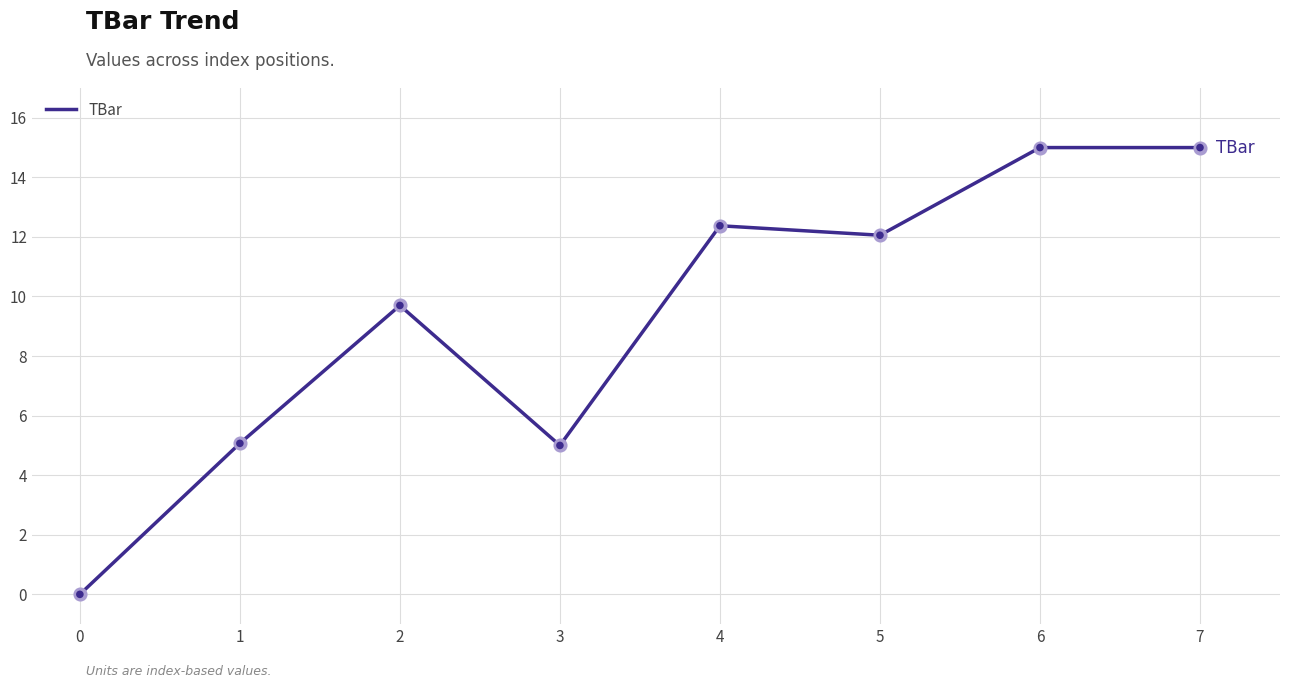

What is the change in value from 3 to 6?

+10.0